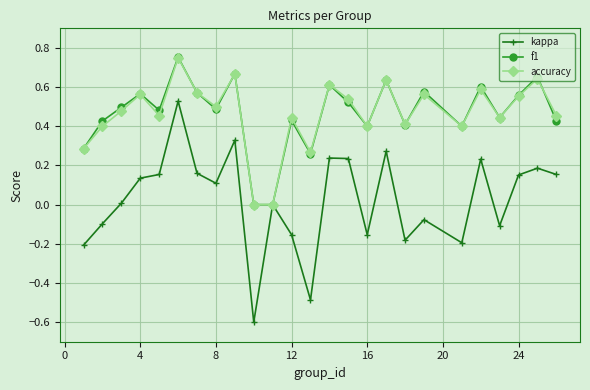

Which series has the widest spread of values?

kappa